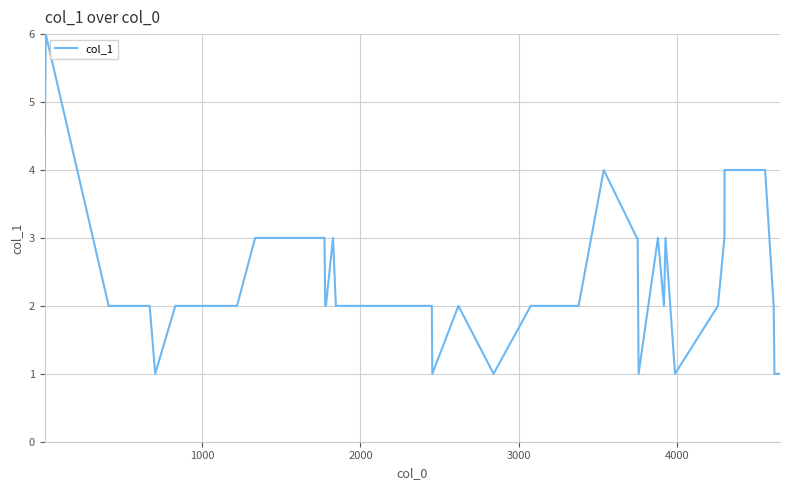

What is the maximum value shown in the chart?

6